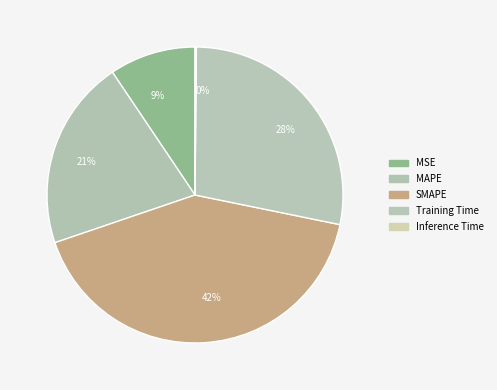

Which category has the biggest portion of the pie?

42%